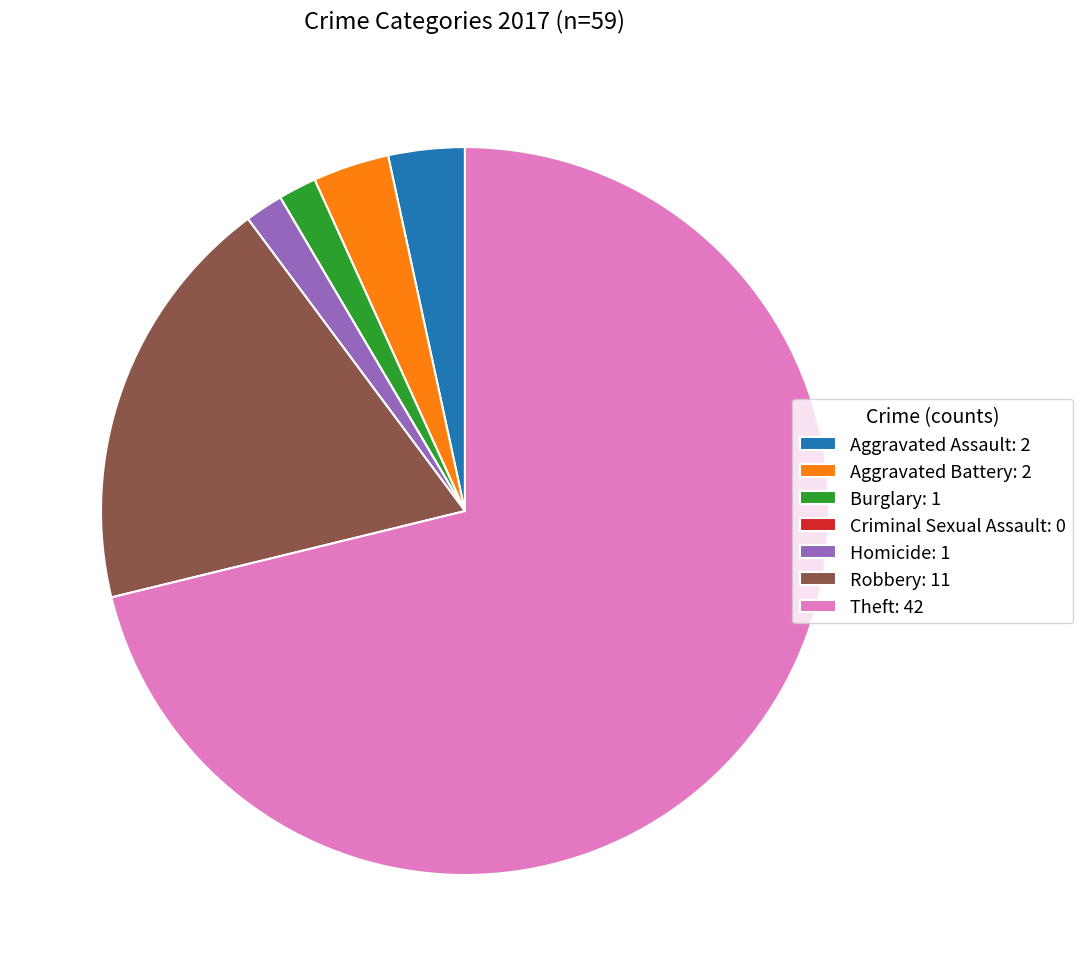

Is there a majority slice in this chart?

Yes